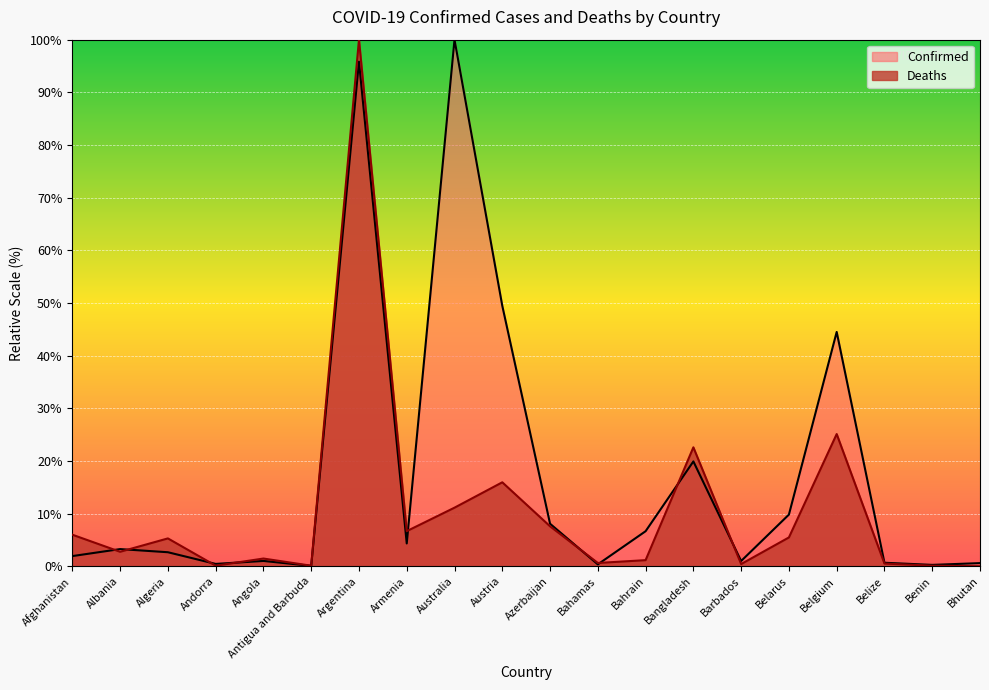

How many data points in Confirmed are above 3?

10